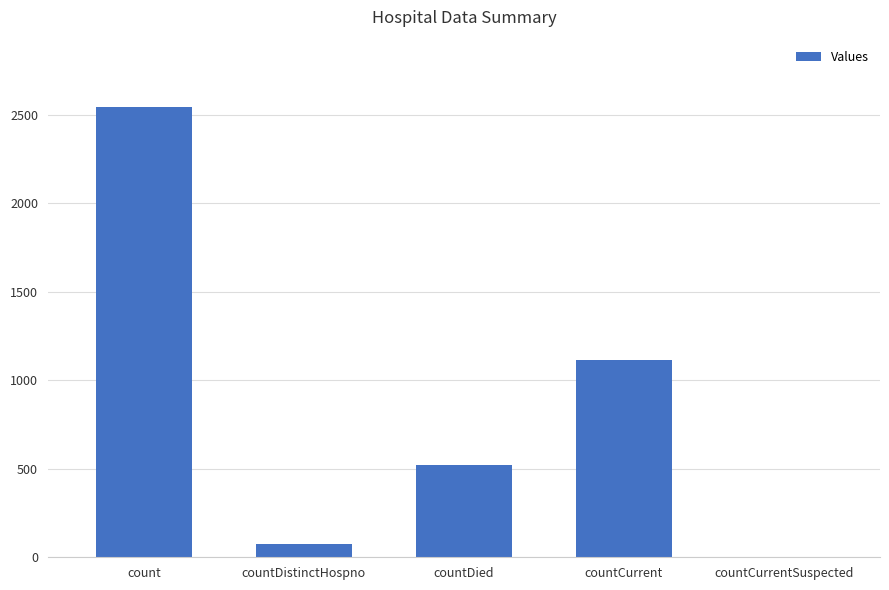

Reading left to right, list all the values displayed in this chart.

2543	75	522	1117	0